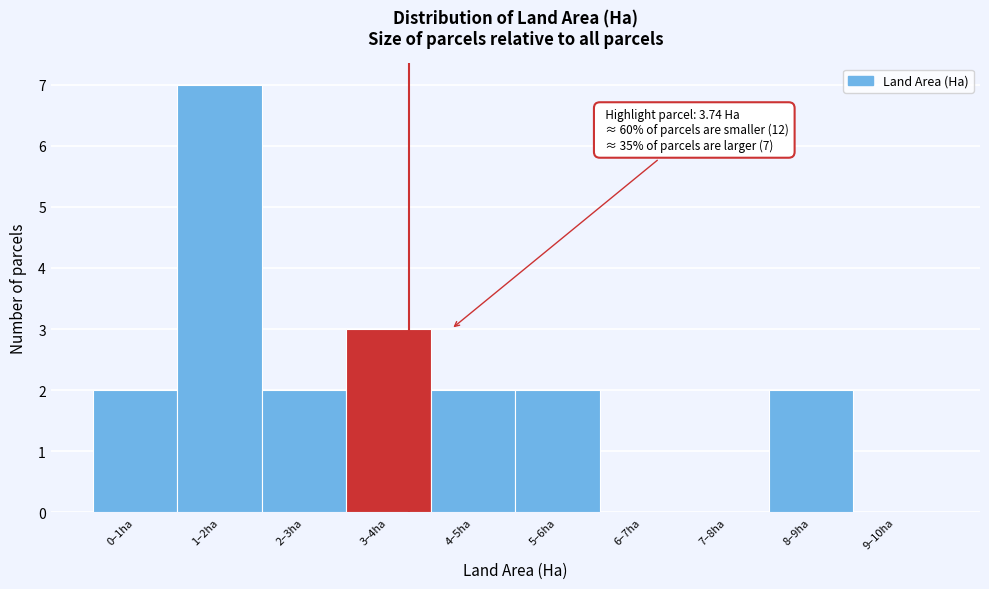

Reading right to left, what are all the values shown in this chart?

9–10ha=0	8–9ha=2	7–8ha=0	6–7ha=0	5–6ha=2	4–5ha=2	3–4ha=3	2–3ha=2	1–2ha=7	0–1ha=2